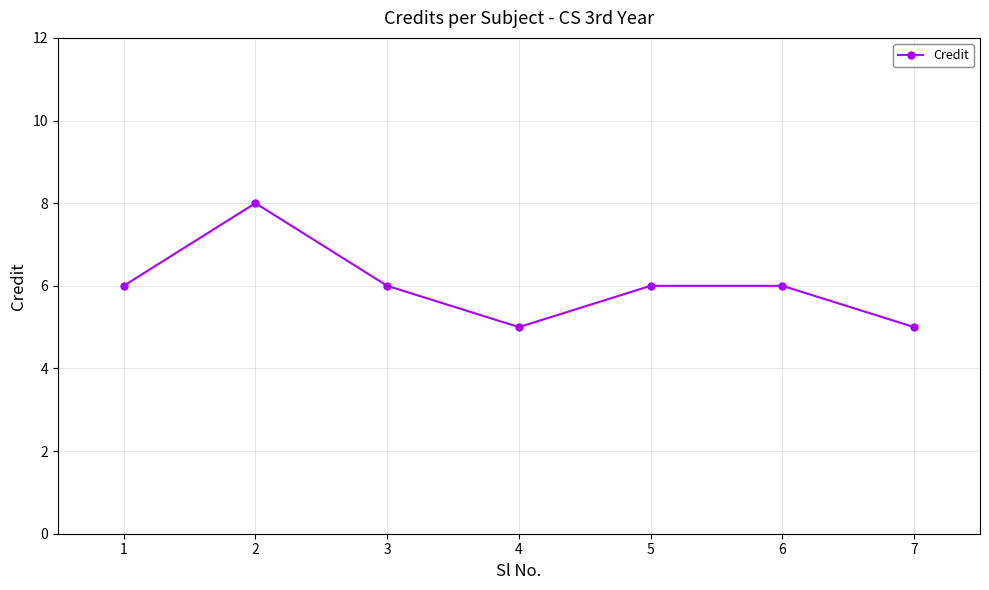

Read the value at 7.

5